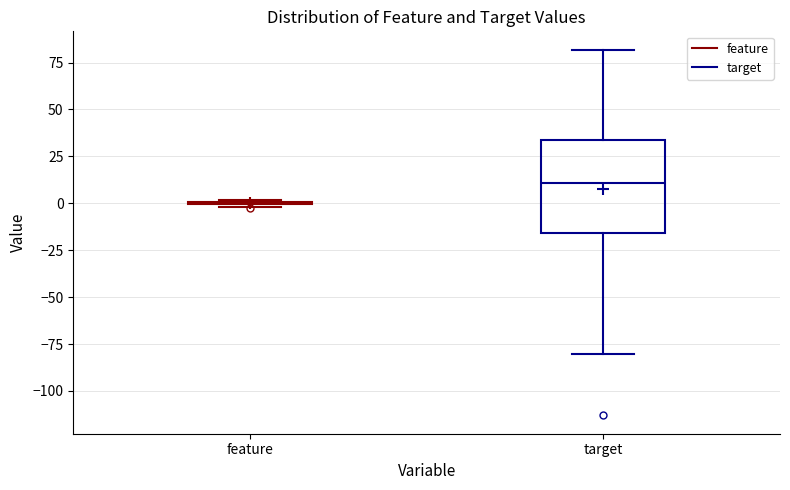

Reading left to right, transcribe this box plot: for each box, give where its median line is, the range the box spans, and where its two whiskers end, as read against the y-axis. The values are not printed on the chart, so give them approximately, as read against the axis.

feature: box collapsed to a line at 0, whiskers 0 to 0
target: median 10, box -15 to 35, whiskers -80 to 80